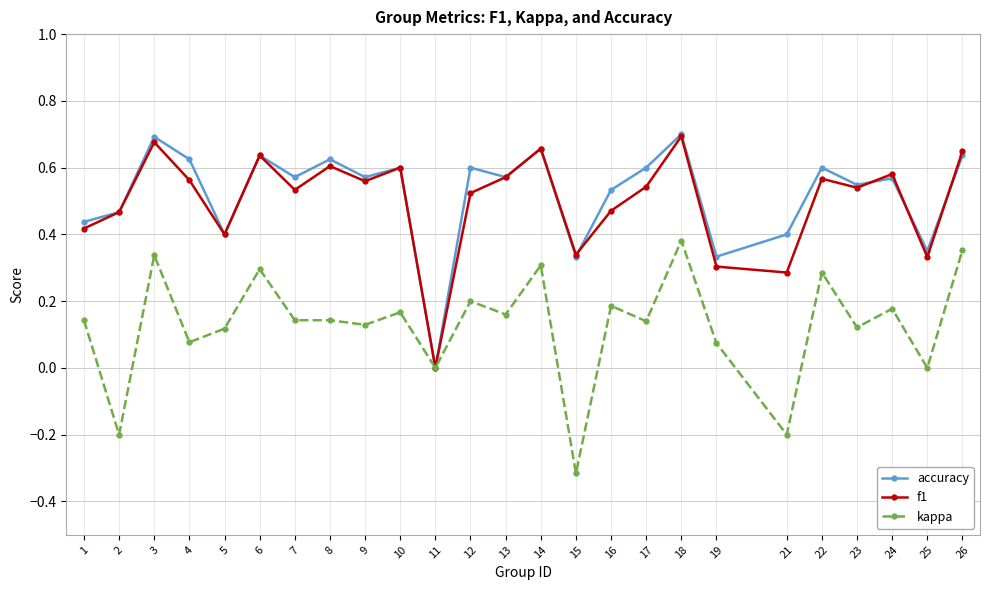

True or false: f1 has more than 2 interior local peaks.

True